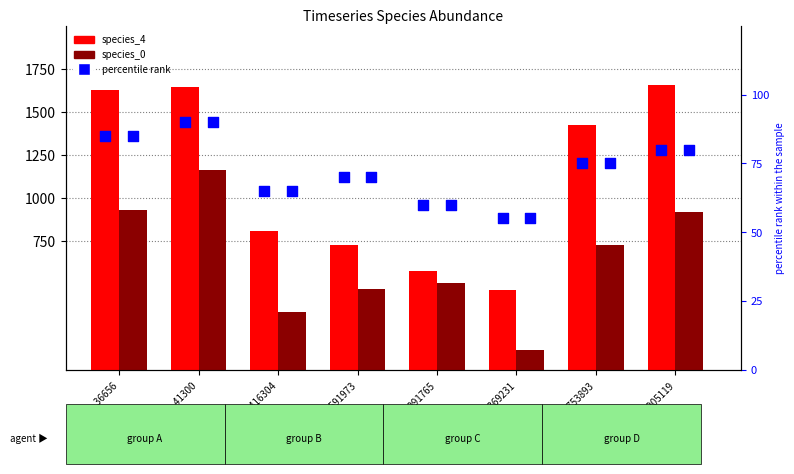

What is the total value across all series at TS_2753893?

2223.5